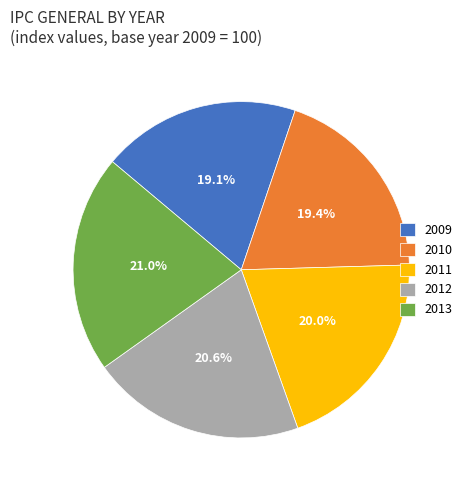

To the nearest percent, what is the difference between the largest and smallest slice percentages?

2%